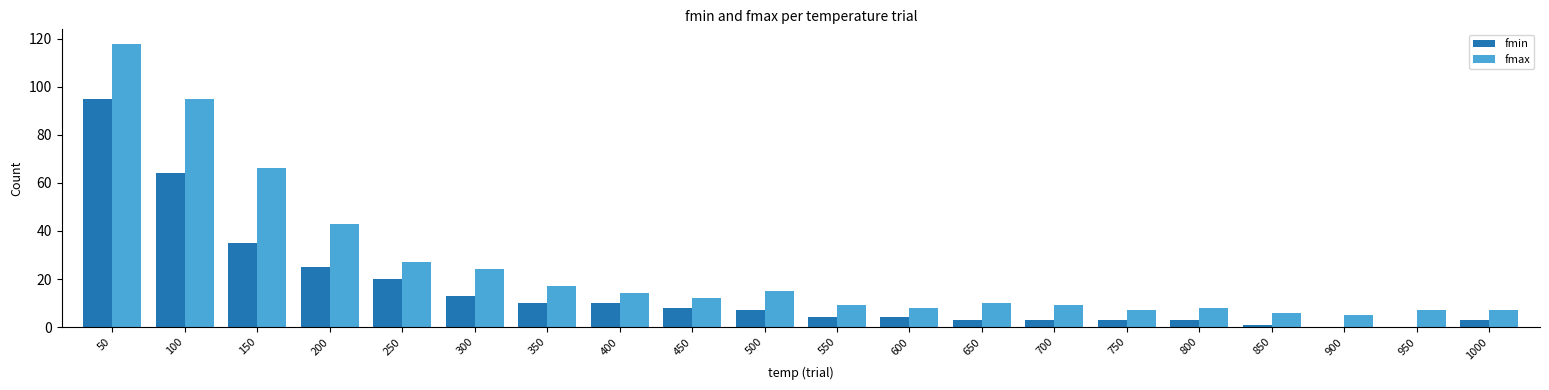

The value of fmax at 300 is 24. True or false?

True